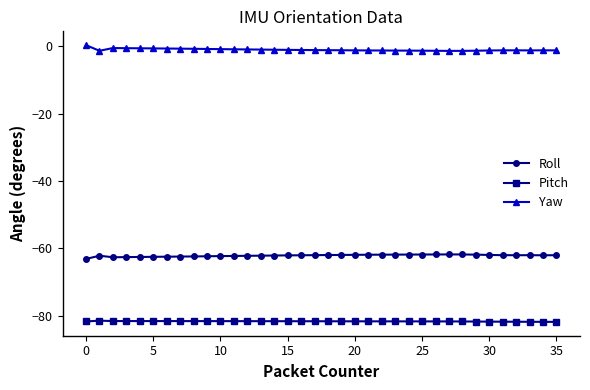

How many data points does each series have?

36